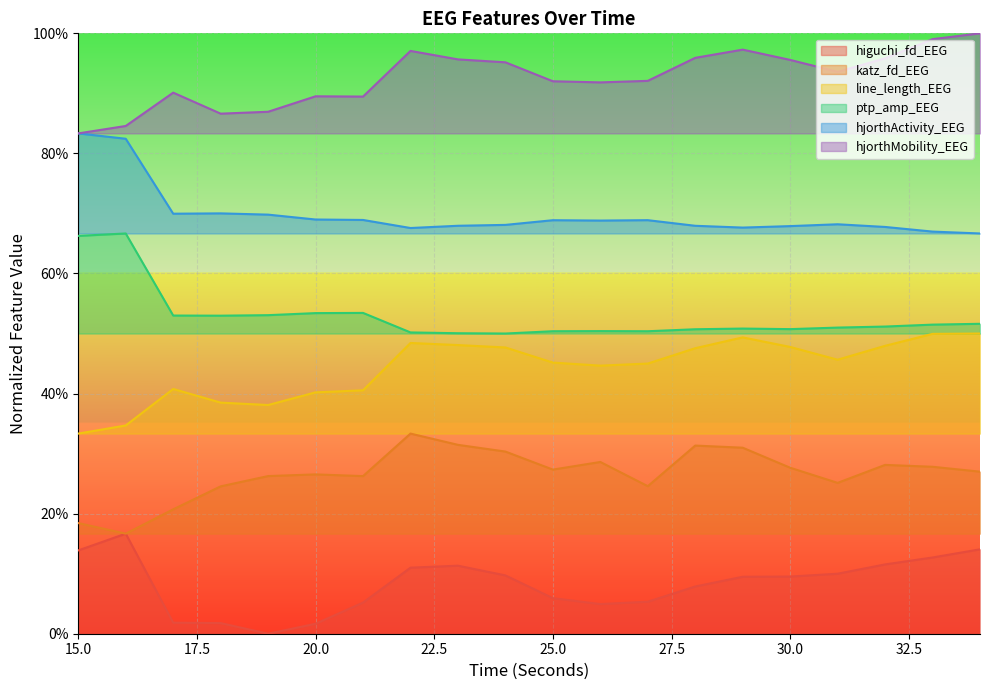

List the labels in order of line_length_EEG value, smallest first.

15, 16, 19, 18, 20, 21, 17, 26, 27, 25, 31, 28, 24, 30, 32, 23, 22, 29, 33, 34